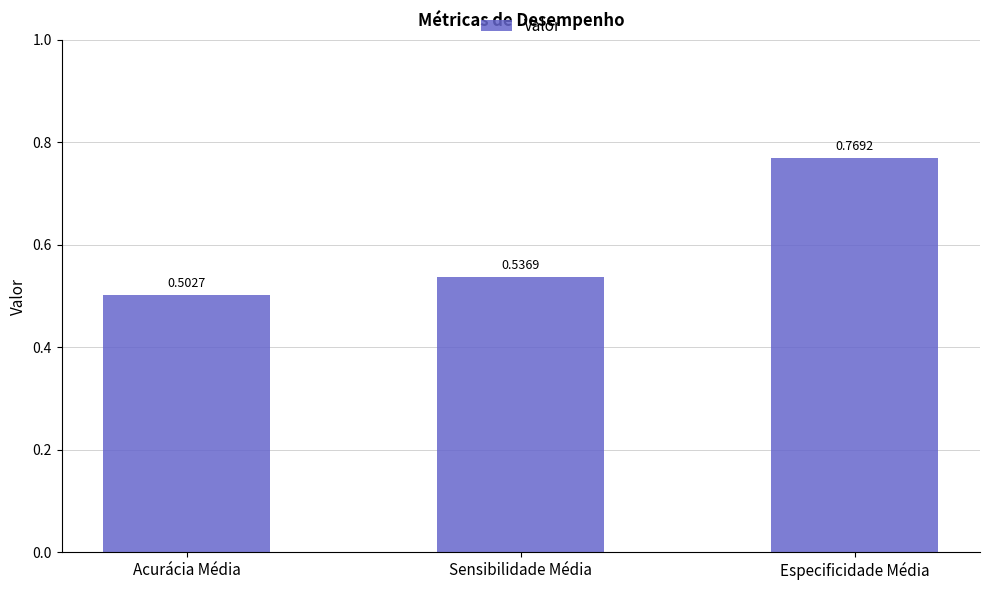

What is the change in value from Sensibilidade Média to Especificidade Média?

+0.2